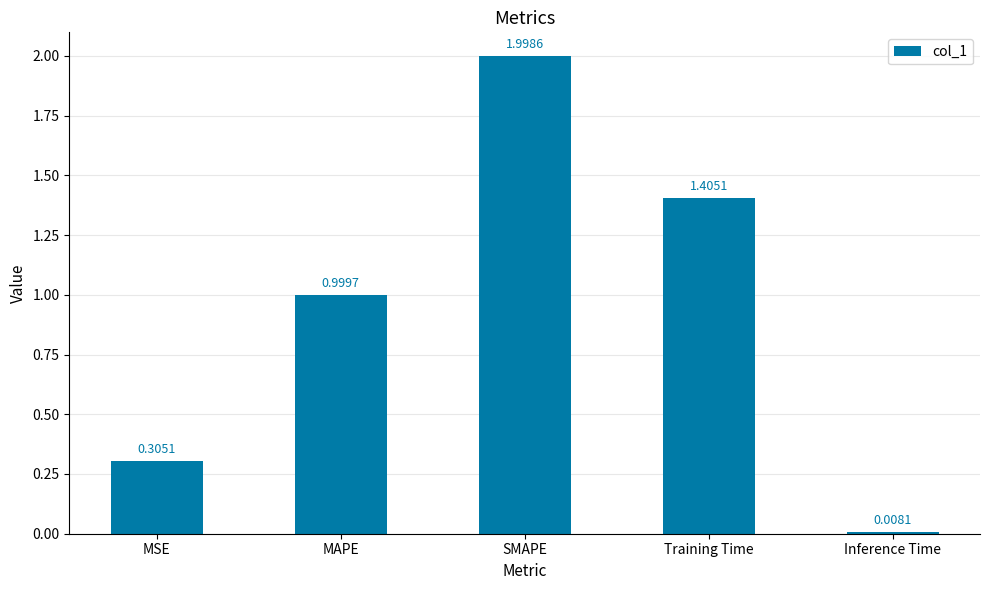

Rank the categories by value from highest to lowest.

SMAPE, Training Time, MAPE, MSE, Inference Time